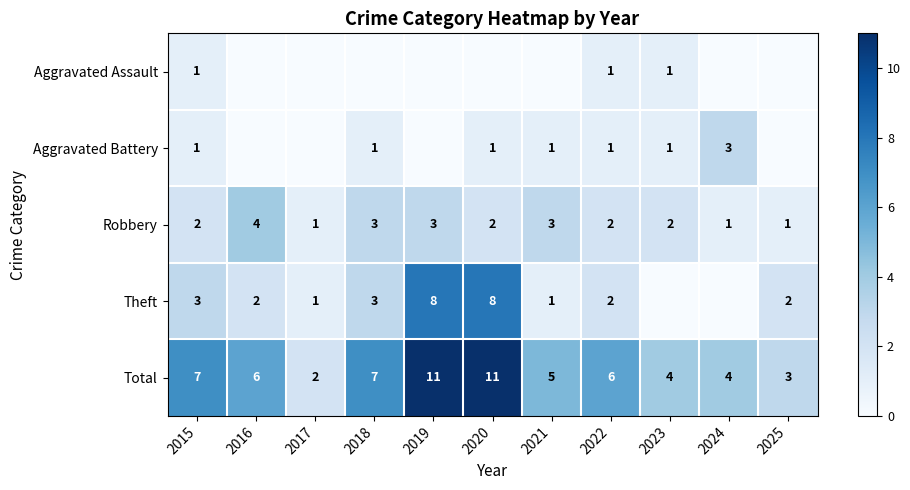

Is it true that Robbery equals 2 at 2019?

False